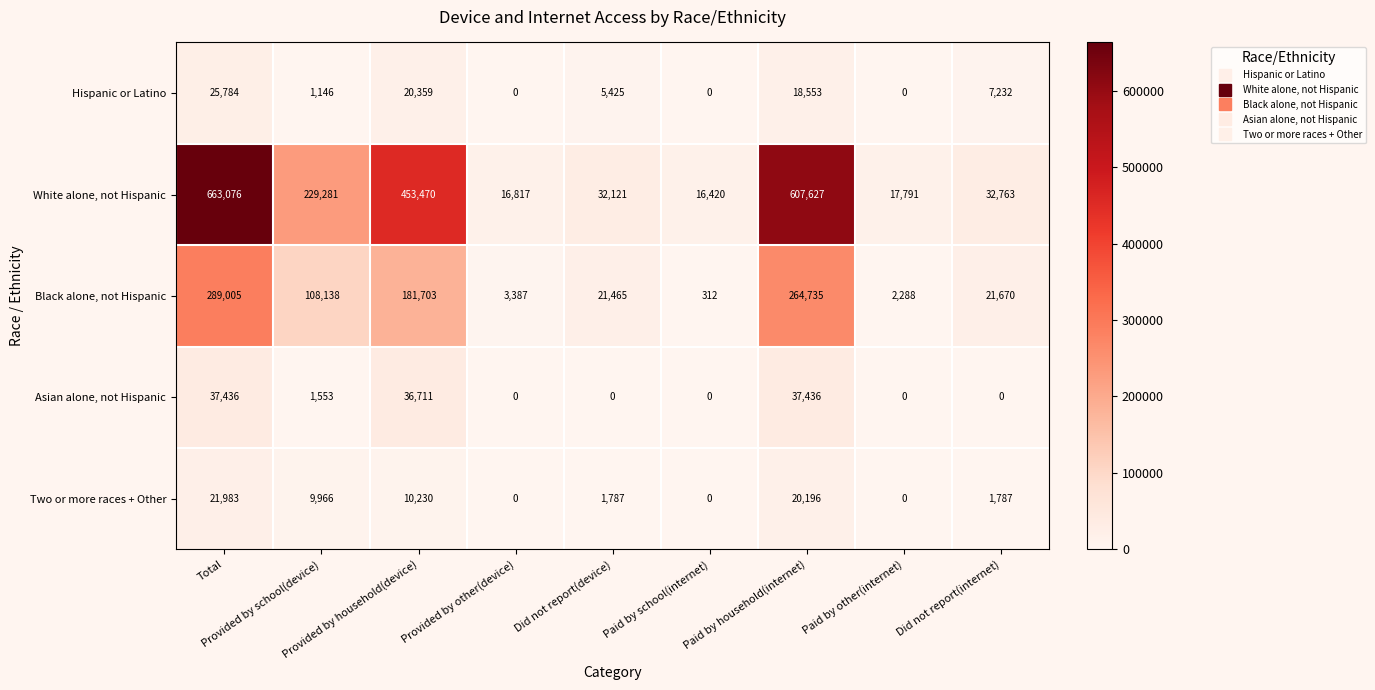

What is the difference between the maximum and minimum values in the Hispanic or Latino series?

25784